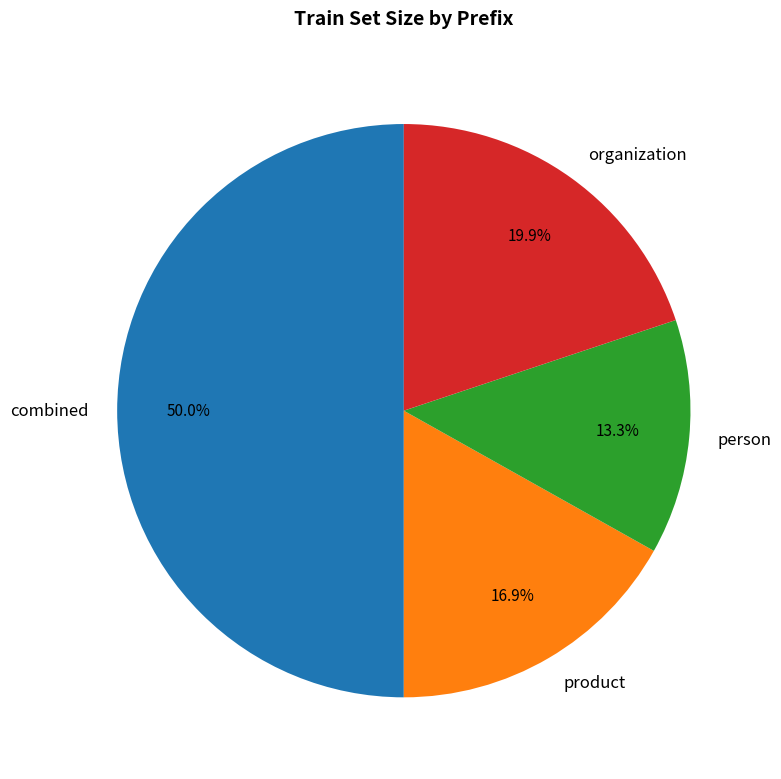

True or false: person accounts for 13% of the total.

True